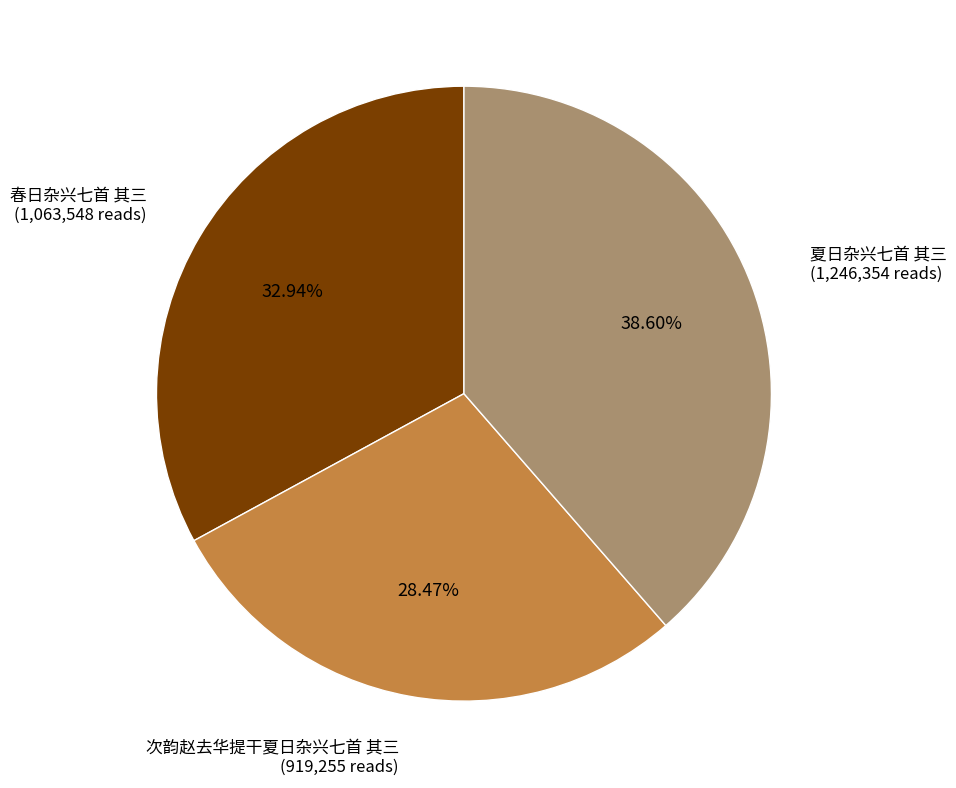

True or false: 次韵赵去华提干夏日杂兴七首 其三 accounts for 28% of the total.

True